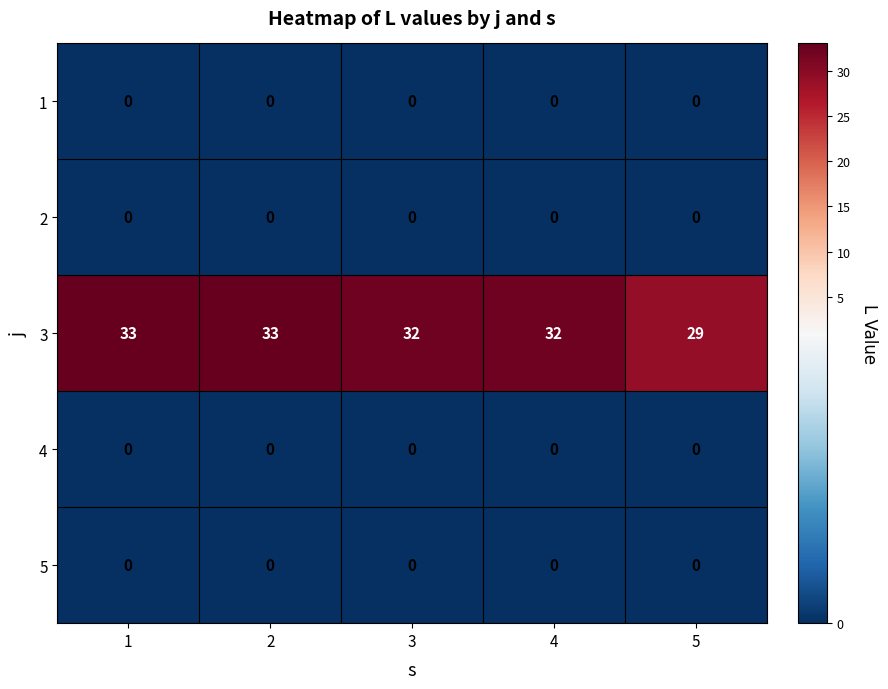

Reading left to right, transcribe all the data shown in this chart.

1: 1=0	2=0	3=0	4=0	5=0
2: 1=0	2=0	3=0	4=0	5=0
3: 1=33	2=33	3=32	4=32	5=29
4: 1=0	2=0	3=0	4=0	5=0
5: 1=0	2=0	3=0	4=0	5=0